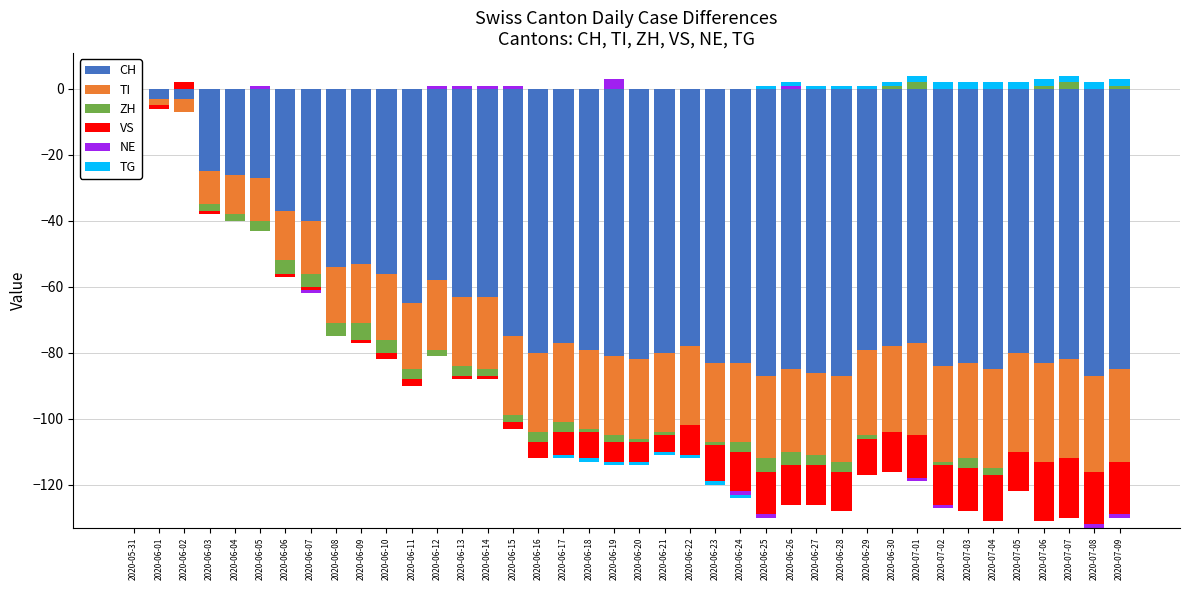

Is the value of VS at 2020-06-04 greater than the value of TG at 2020-07-08?

No